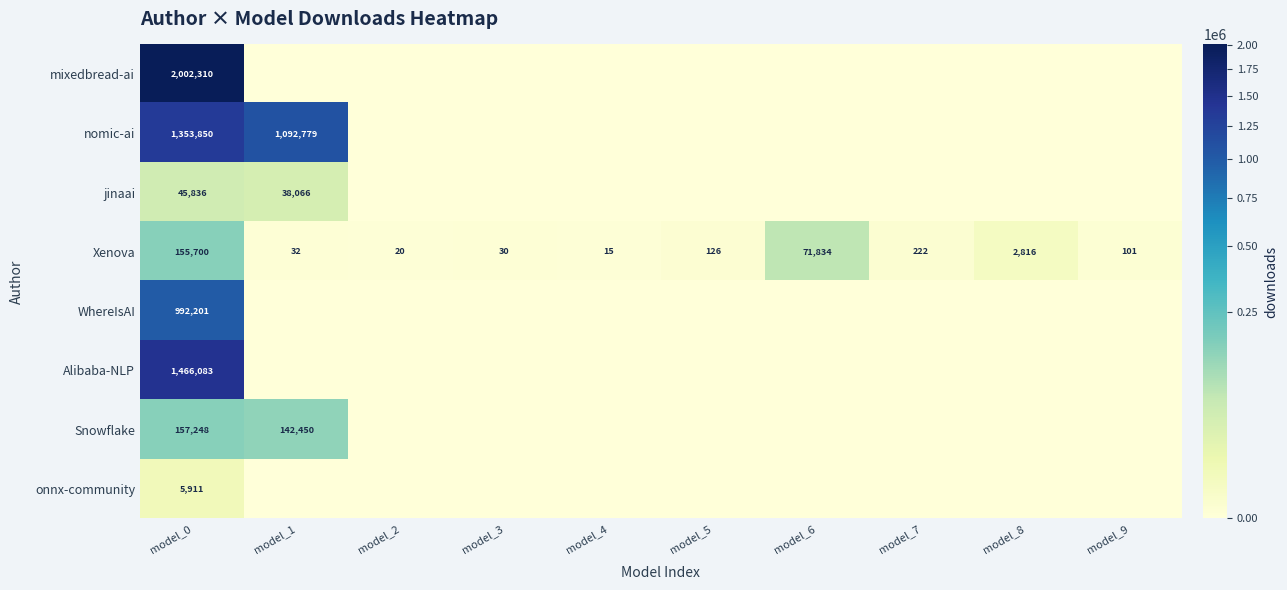

Where is Xenova nearest to the value 77857?

model_6